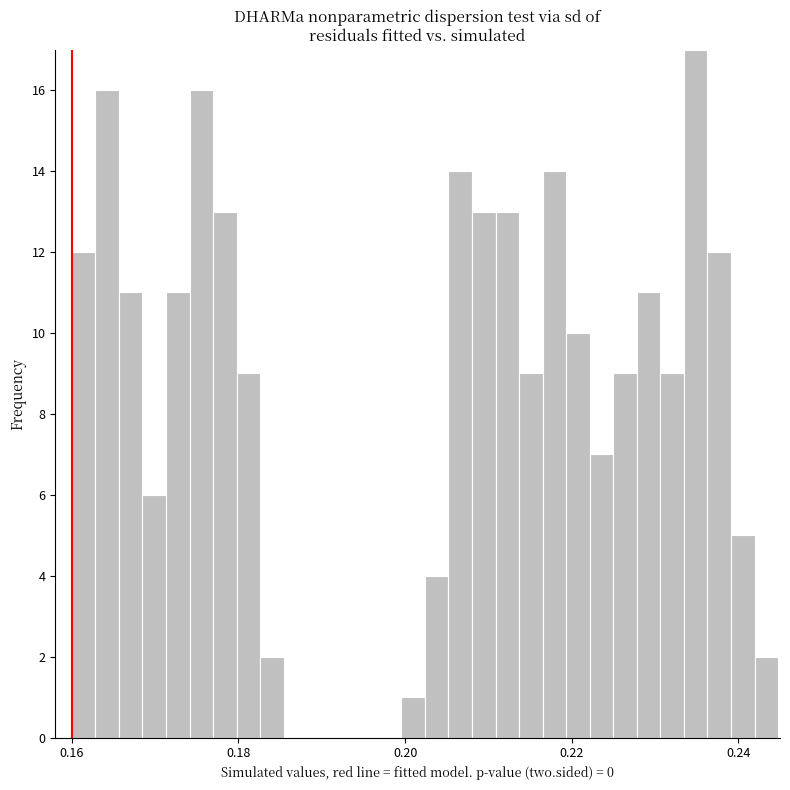

Around what value on the x-axis is the tallest bar? Give the approximate position of its centre, as read against the axis.

0.234